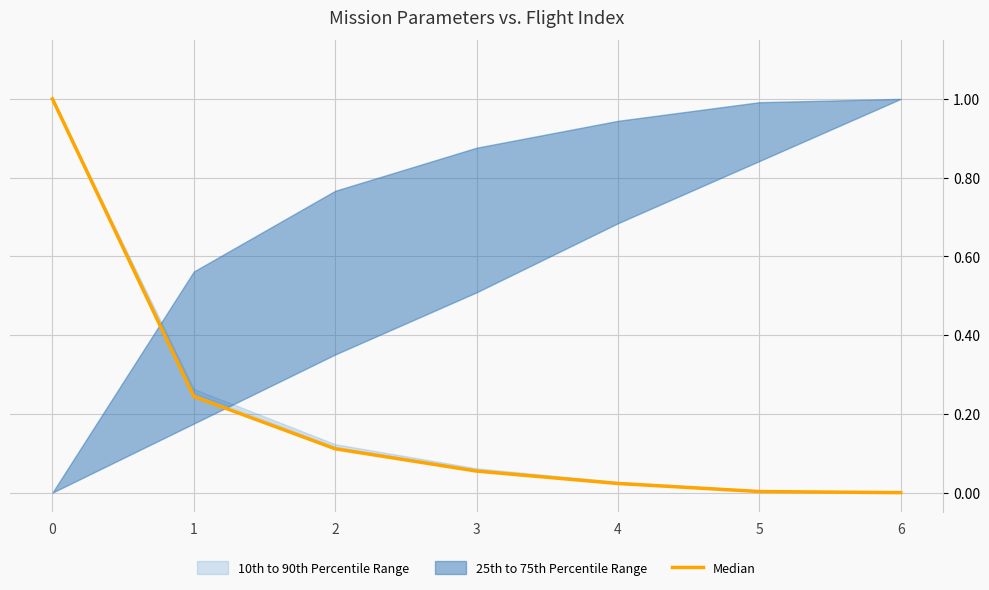

List the labels in order of value, smallest first.

6, 5, 4, 3, 2, 1, 0